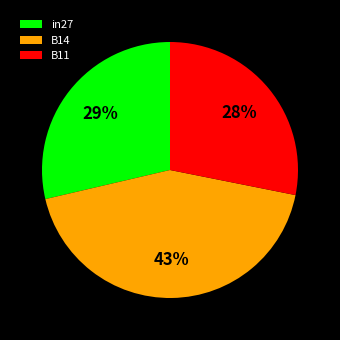

How many segments does this pie chart have?

3